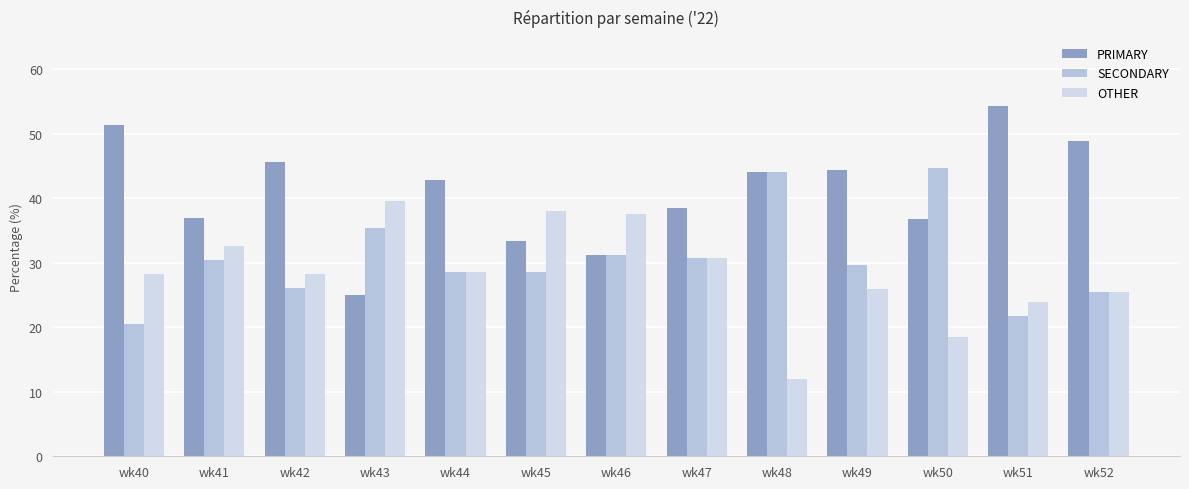

Is the value of SECONDARY at wk42 greater than the value of OTHER at wk52?

Yes